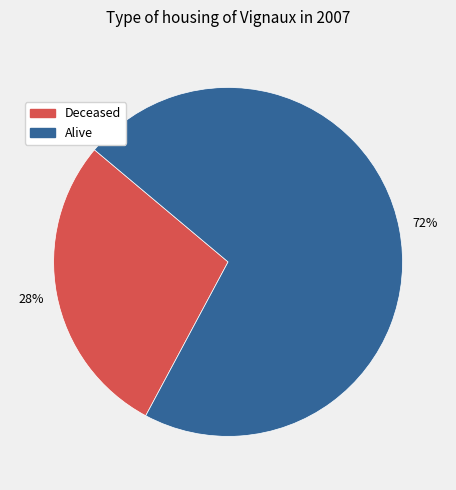

To the nearest percent, what is the average slice percentage?

50%